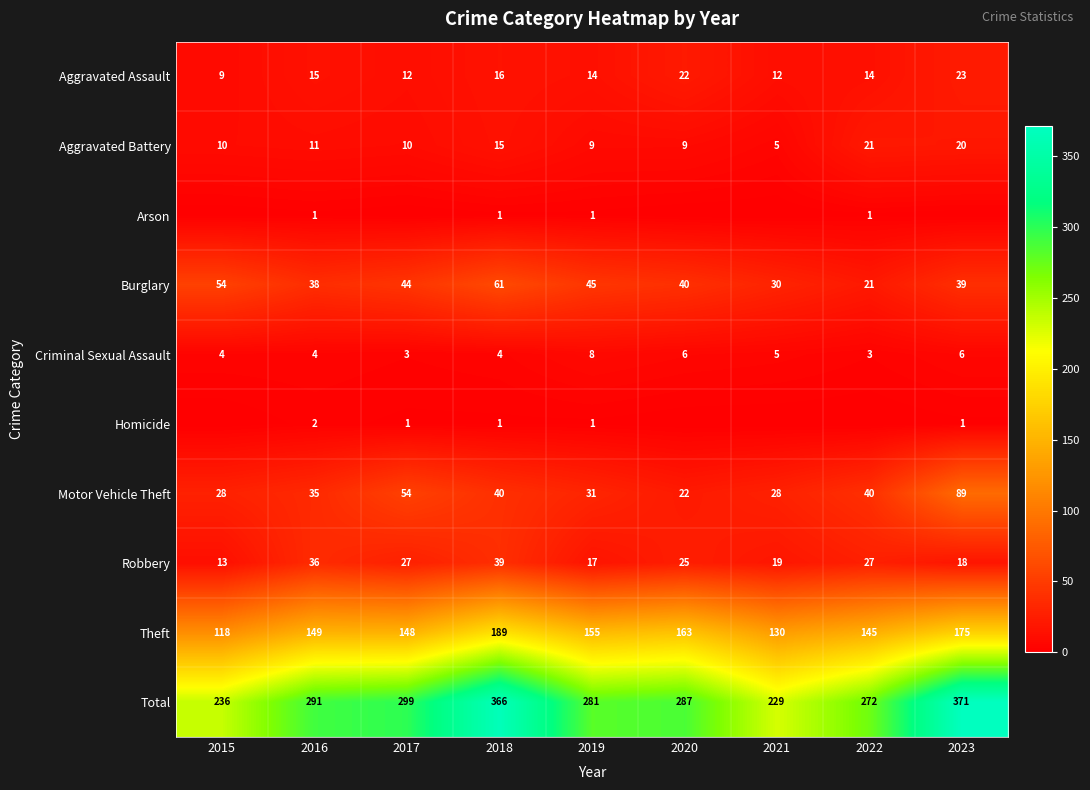

Which label corresponds to the largest value in the chart?

2023